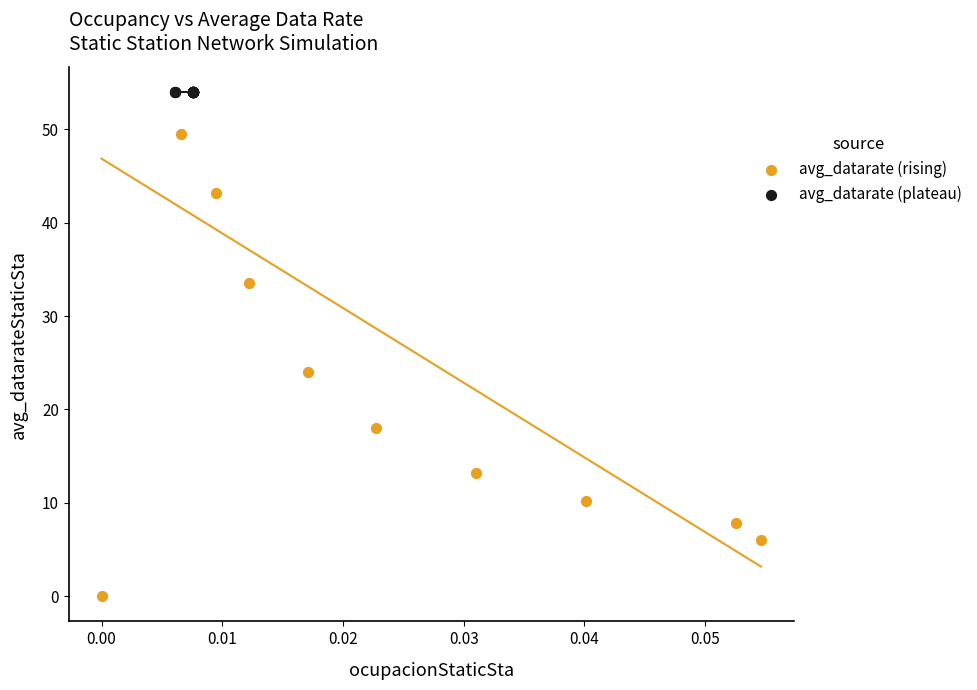

Which series reaches the minimum Y coordinate?

avg_datarate (rising)